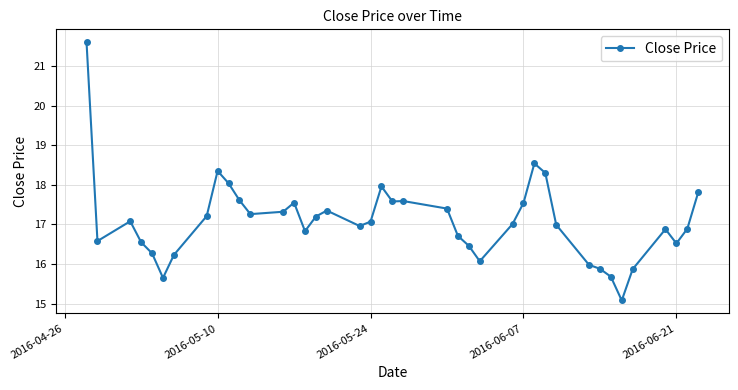

What is the difference between the maximum and minimum values?

6.5